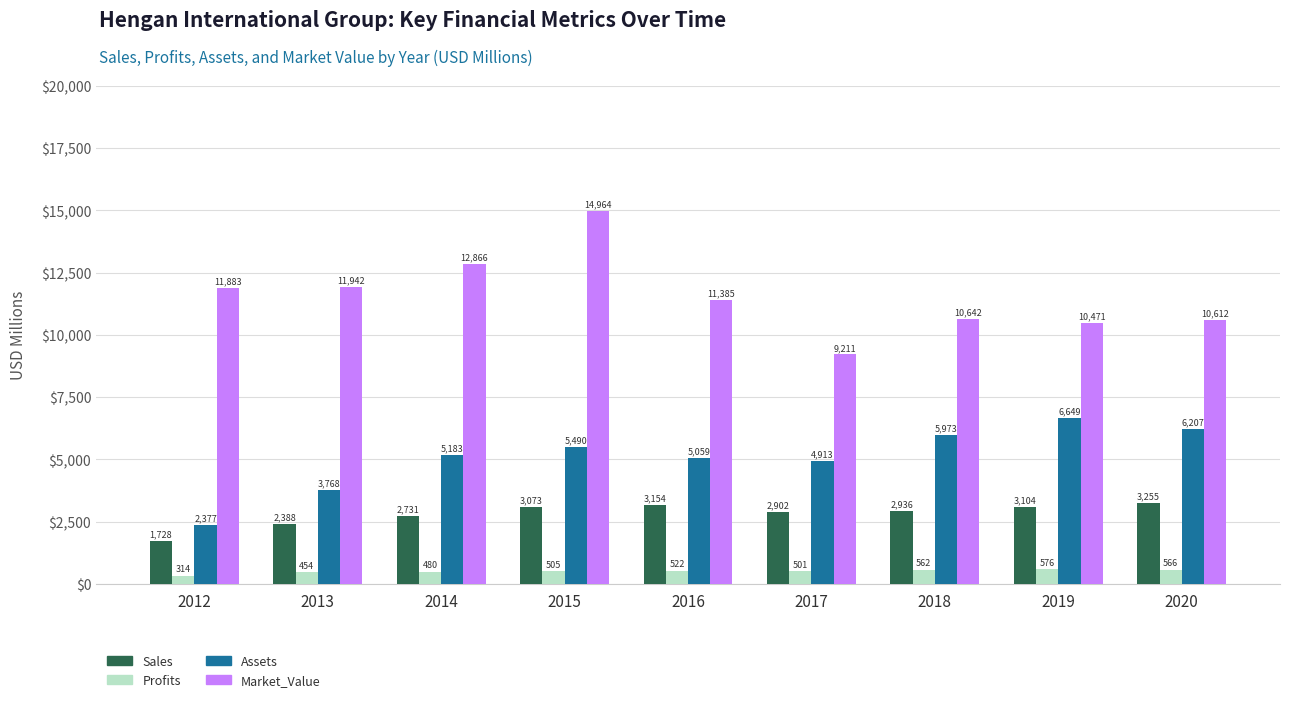

At which label is Market_Value closest to 12087?

2013